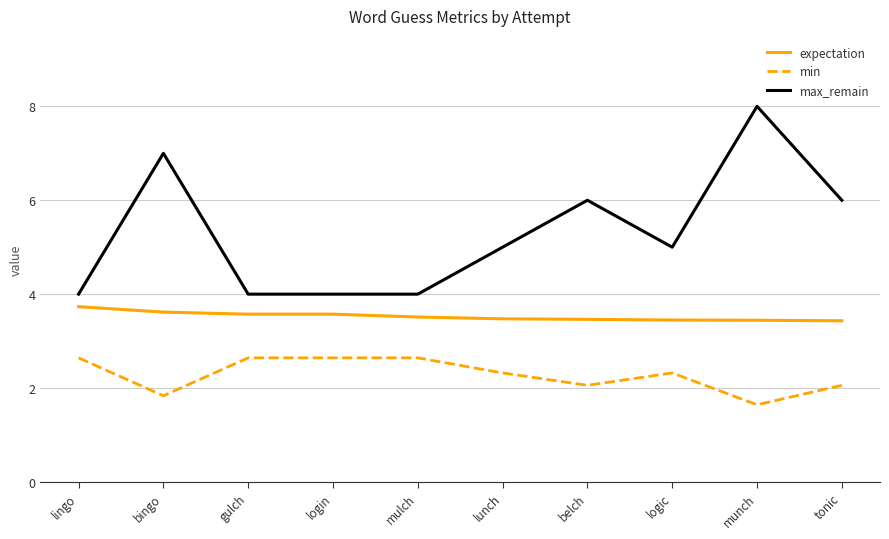

Rank the series at bingo from highest to lowest value.

max_remain, expectation, min